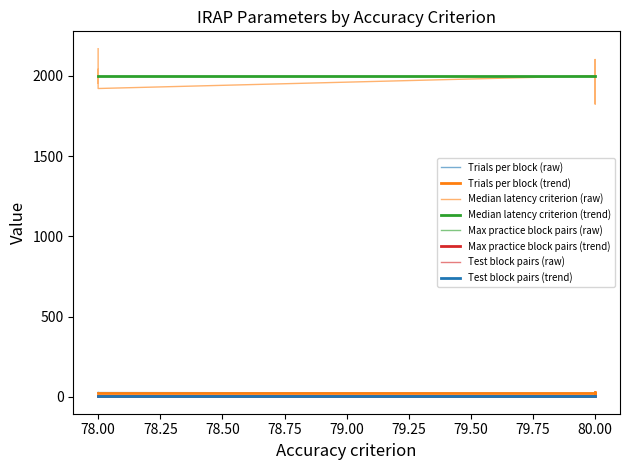

What are all the series names shown in the legend?

Trials per block, Median latency criterion, Max practice block pairs, Test block pairs